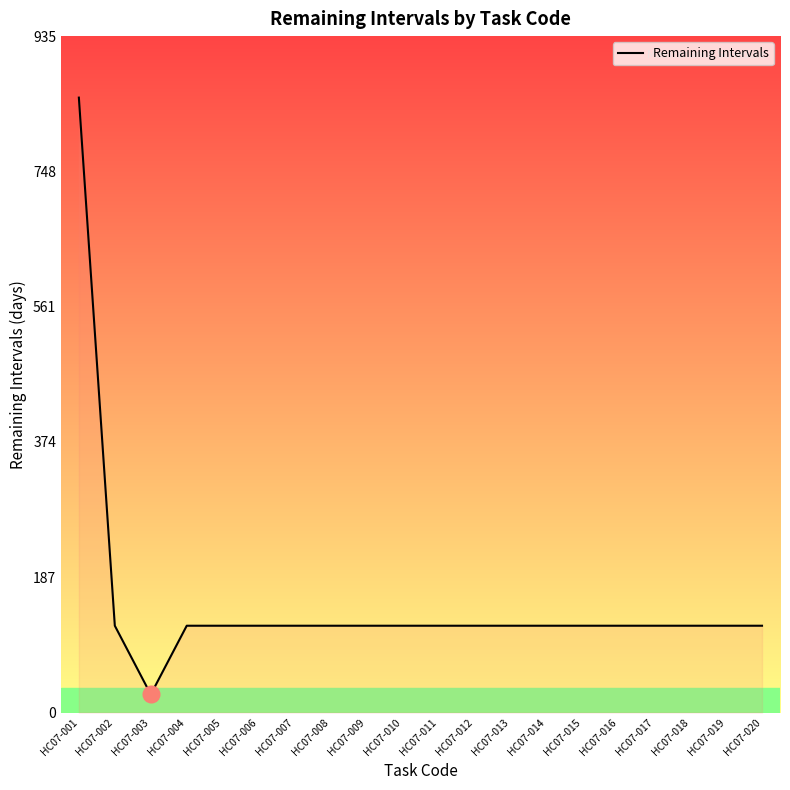

Reading left to right, list all the values displayed in this chart.

850	120	25	120	120	120	120	120	120	120	120	120	120	120	120	120	120	120	120	120